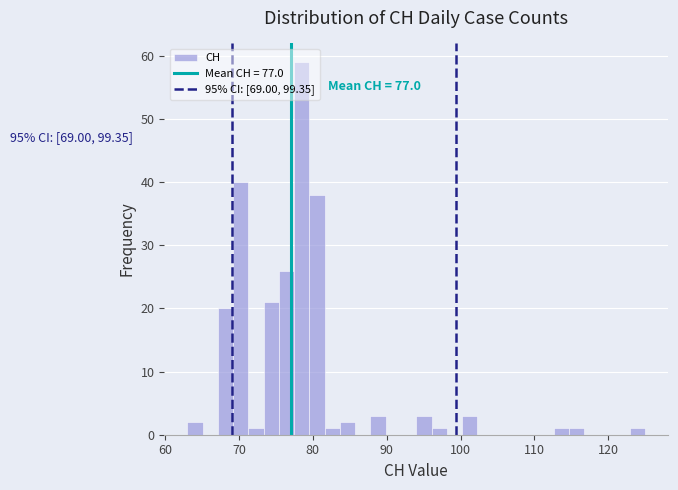

Read against the x-axis, roughly where is the centre of the tallest bar?

79